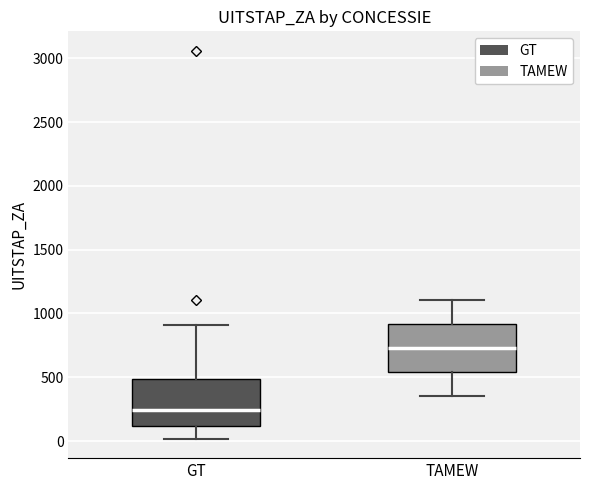

Where does the upper whisker of the box for TAMEW end on the y-axis? The values are not printed on the chart, so give them approximately, as read against the axis.

1100